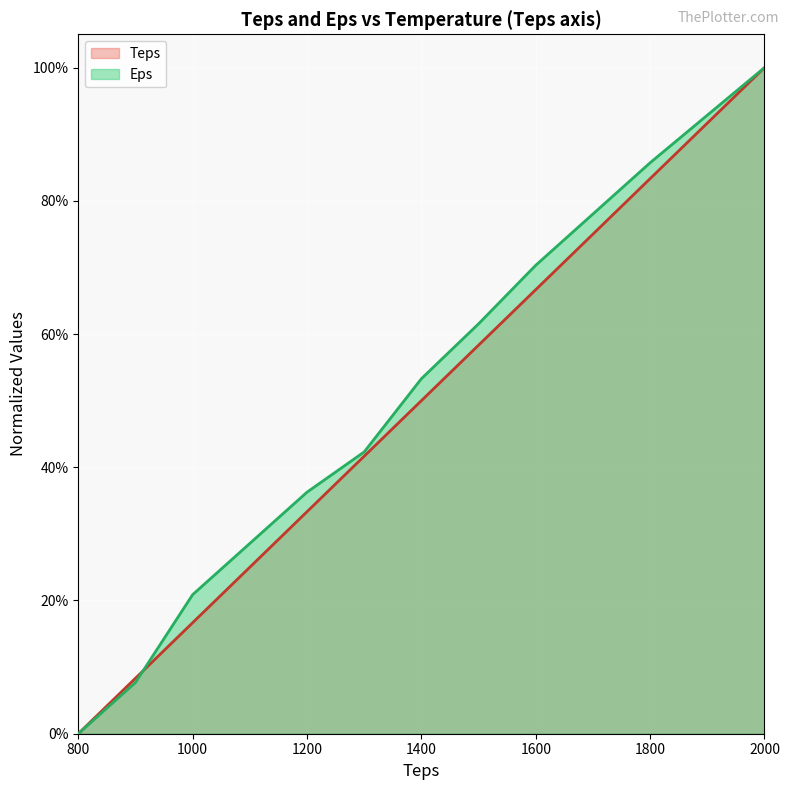

Rank the categories by Eps value from highest to lowest.

2000, 1900, 1800, 1700, 1600, 1500, 1400, 1300, 1200, 1100, 1000, 900, 800